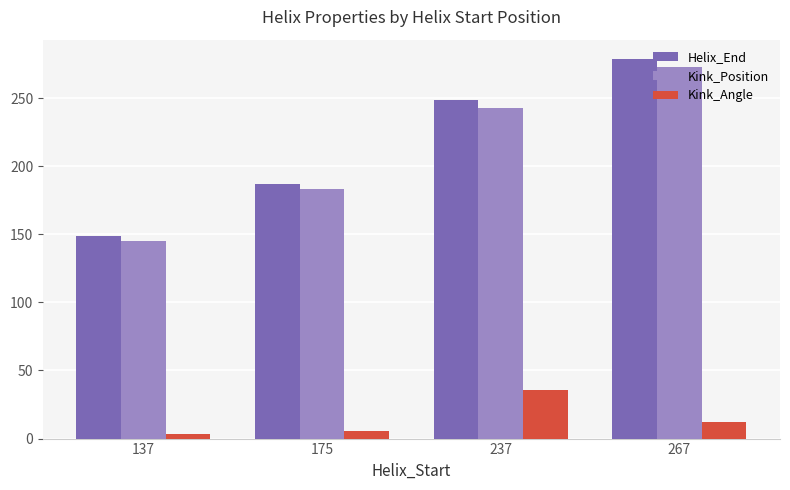

How many values in the Helix_End series are below 249?

2